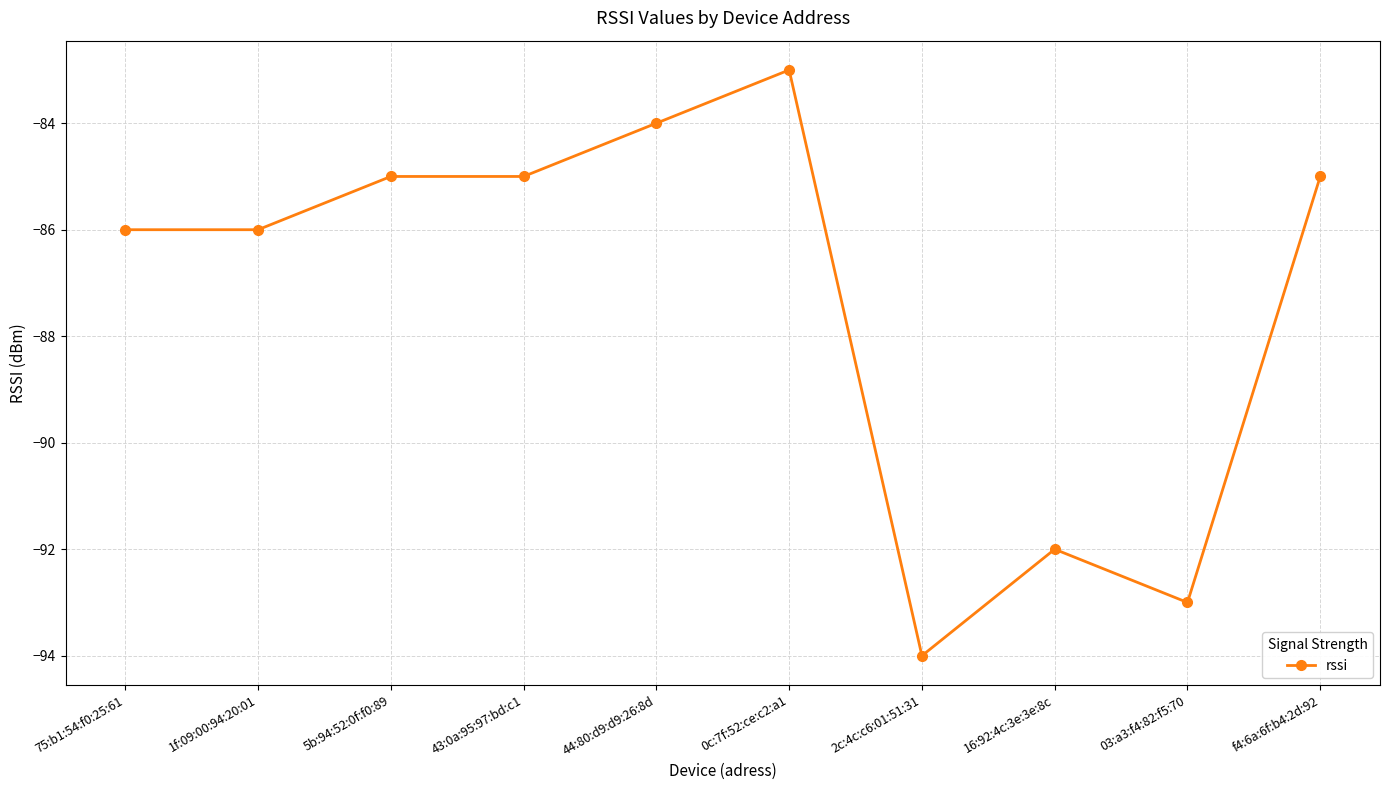

Is it true that the value at 0c:7f:52:ce:c2:a1 is -33?

False